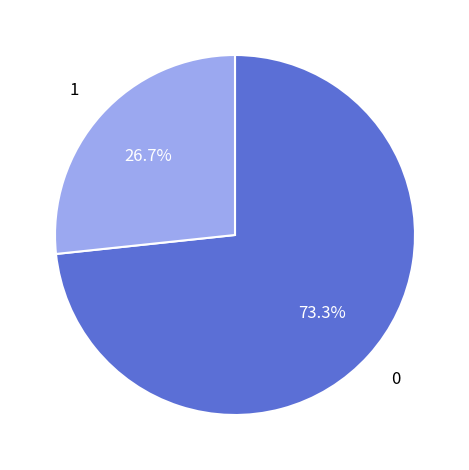

Is there a majority slice in this chart?

Yes